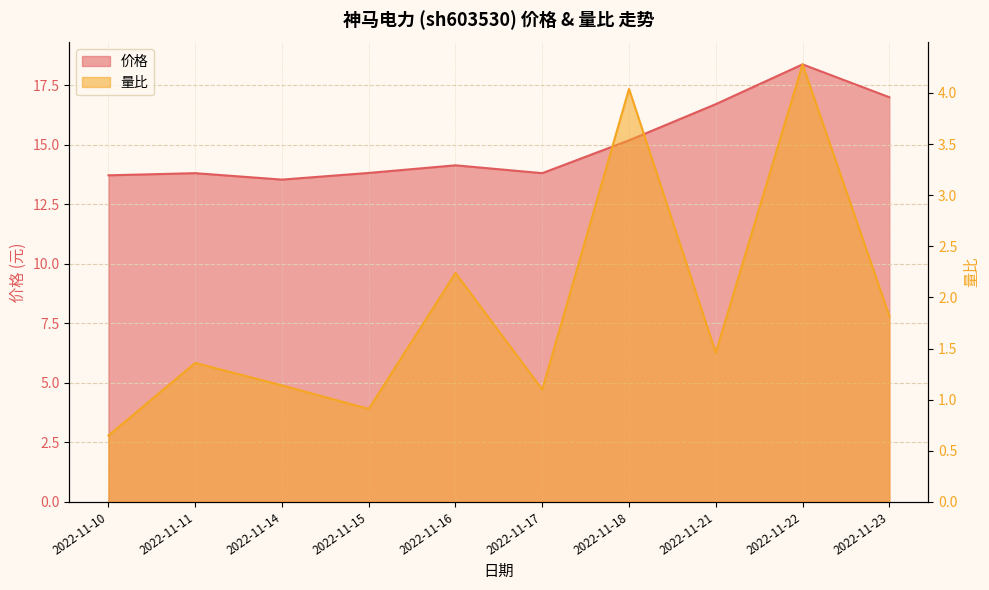

Between 2022-11-18 and 2022-11-21, which is larger?

2022-11-21